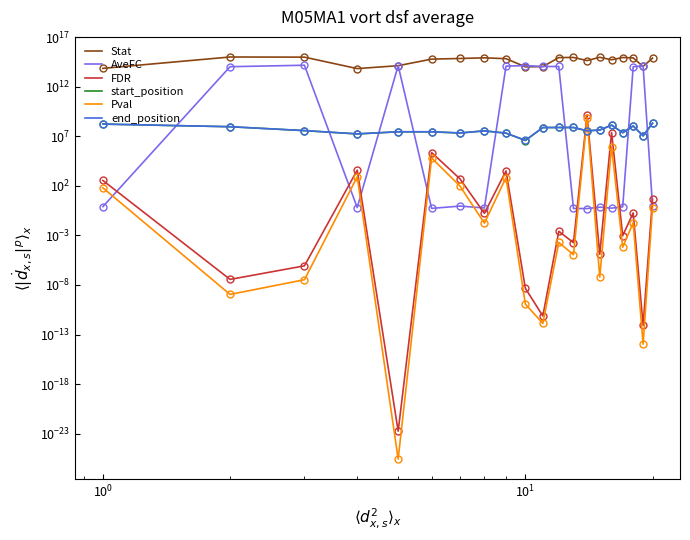

Reading left to right, what are all the values shown in this chart?

Stat: 70983699341489.0	996292474545776.0	961699760623549.0	67346795959489.0	132358984932762.0	606752321650727.0	703870542187908.0	815666958372663.0	676290938082893.0	101817756465216.0	106100239757386.0	868213090231324.0	900052748599067.0	433167891625012.0	931402299680886.0	521454623613372.0	880642322023343.0	814265324668531.0	110529621762632.0	771571944293592.0
AveFC: 0.8	104648044579993.0	146971408656683.0	0.6	133638459161306.0	0.5	0.9	0.6	120022248475692.0	134903429338506.0	109930238878522.0	109707176200217.0	0.5	0.5	0.7	0.6	0.8	103118569745847.0	123976893104362.0	1.0
FDR: 348.9	0.0	0.0	3842.1	0.0	227483.9	520.0	0.2	3197.5	0.0	0.0	0.0	0.0	1458354119.3	0.0	23661268.4	0.0	0.2	0.0	4.6
start_position: 169662007.0	92084987.0	37231631.0	17296794.0	28364356.0	28346633.0	21468910.0	34980512.0	20610243.0	3725054.0	75652000.0	77042474.0	76992598.0	35578046.0	42581840.0	133454848.0	22987417.0	111299028.0	11026523.0	209756032.0
Pval: 63.1	0.0	0.0	821.5	0.0	64948.9	97.0	0.0	676.2	0.0	0.0	0.0	0.0	739883151.2	0.0	921338.7	0.0	0.0	0.0	0.6
end_position: 169854080.0	92134803.0	37253403.0	17413528.0	28404049.0	28357527.0	21501669.0	35009743.0	20797581.0	3880713.0	75710985.0	77327094.0	77027195.0	35726413.0	42596934.0	133571940.0	23020509.0	111483715.0	11047239.0	209782320.0